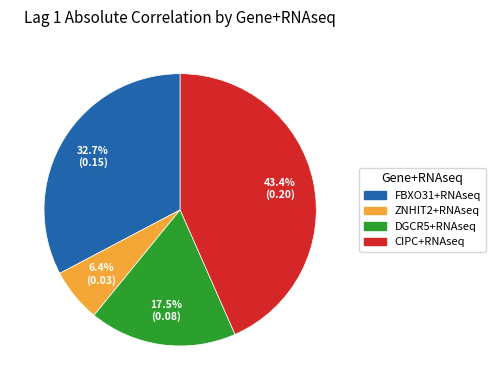

What is the smallest slice in the pie chart?

ZNHIT2+RNAseq